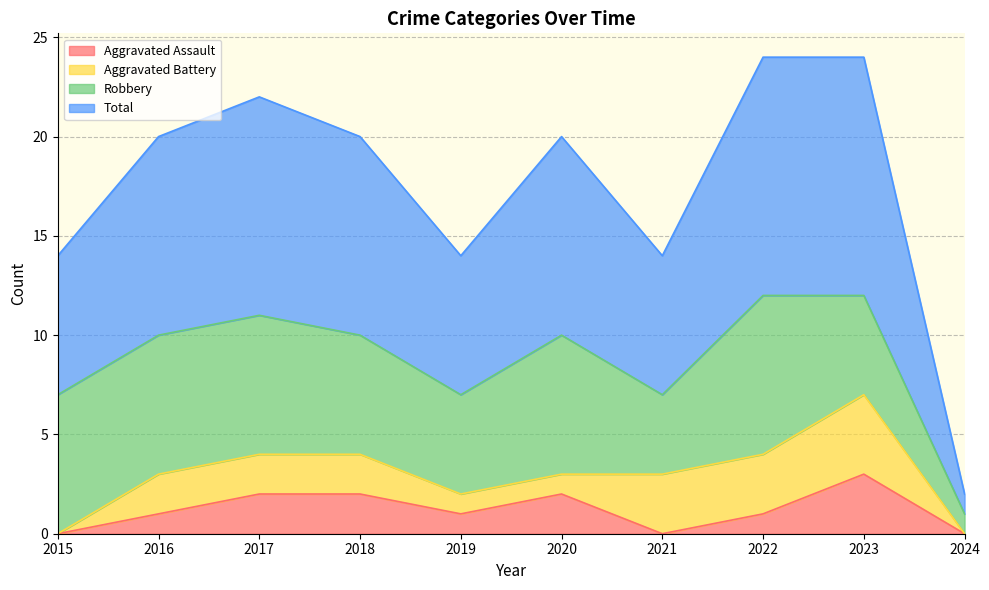

How many lines are shown in the chart?

4